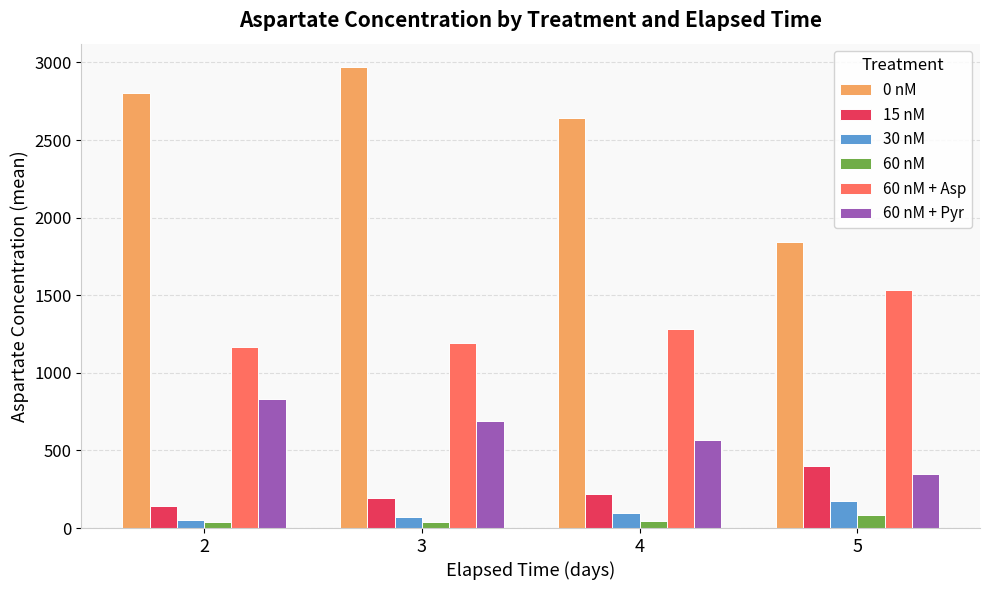

What is the average value of the 60 nM series?

50.3